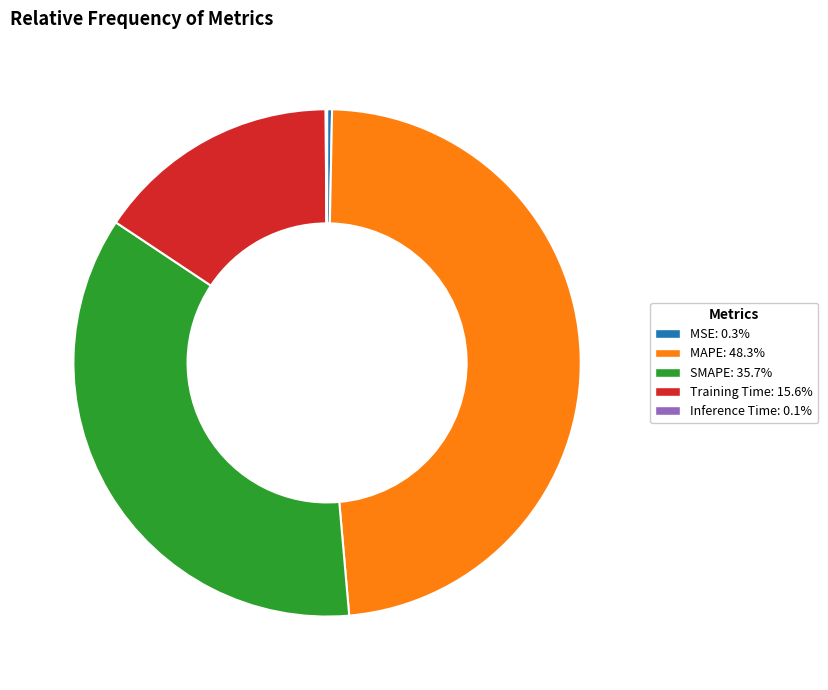

Do SMAPE: 35.7% and MSE: 0.3% together represent more than half of the pie?

No